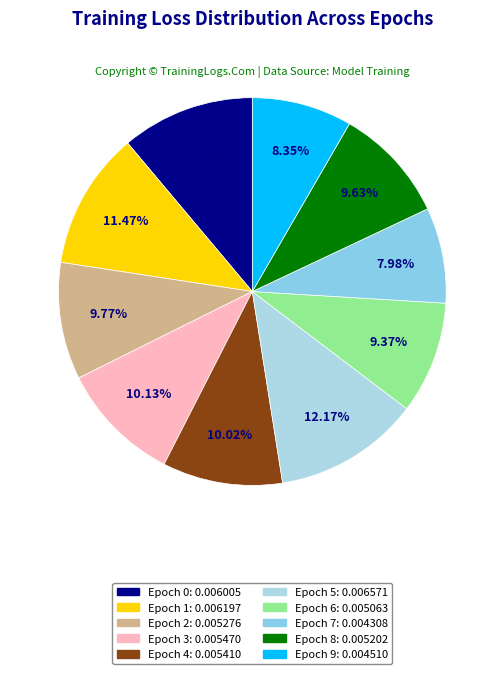

Which category has the smallest portion of the pie?

Epoch 7